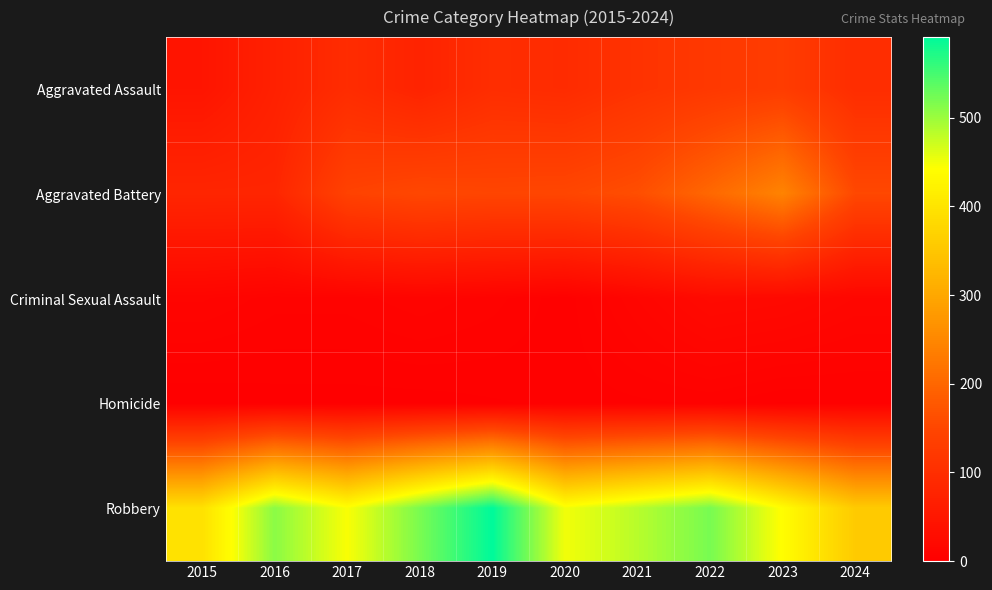

Reading right to left, transcribe all the data shown in this chart.

Aggravated Assault: 2024=97	2023=130	2022=121	2021=110	2020=94	2019=98	2018=77	2017=95	2016=71	2015=46
Aggravated Battery: 2024=153	2023=244	2022=202	2021=163	2020=150	2019=148	2018=152	2017=142	2016=82	2015=82
Criminal Sexual Assault: 2024=16	2023=22	2022=24	2021=14	2020=3	2019=8	2018=11	2017=8	2016=8	2015=12
Homicide: 2024=3	2023=2	2022=5	2021=4	2020=3	2019=2	2018=1	2017=1	2016=1	2015=0
Robbery: 2024=357	2023=440	2022=521	2021=484	2020=450	2019=591	2018=520	2017=446	2016=510	2015=395